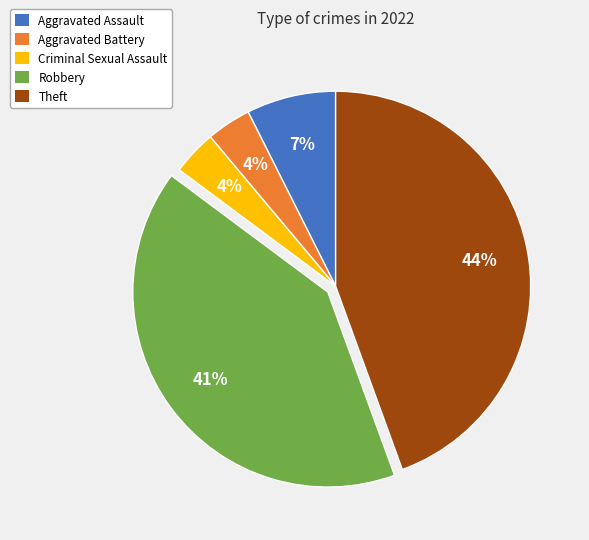

Which has a higher value, Theft or Aggravated Assault?

Theft